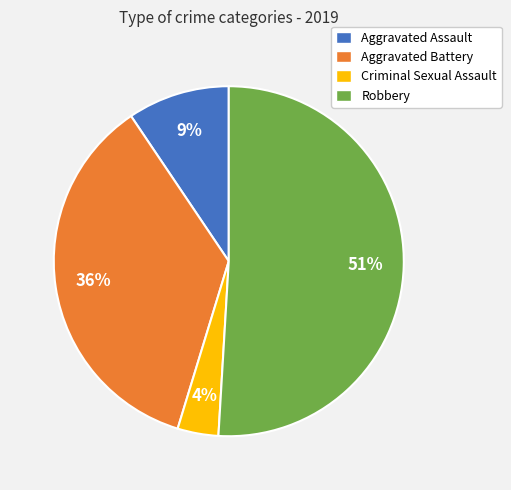

Is there a majority slice in this chart?

Yes